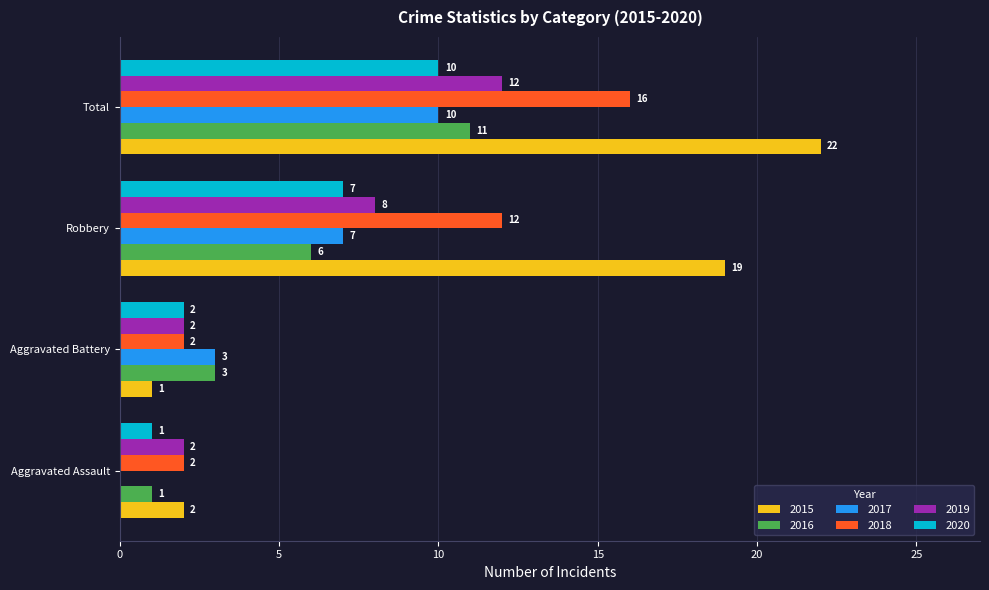

Between Aggravated Assault and Total, which series saw the biggest shift?

2015